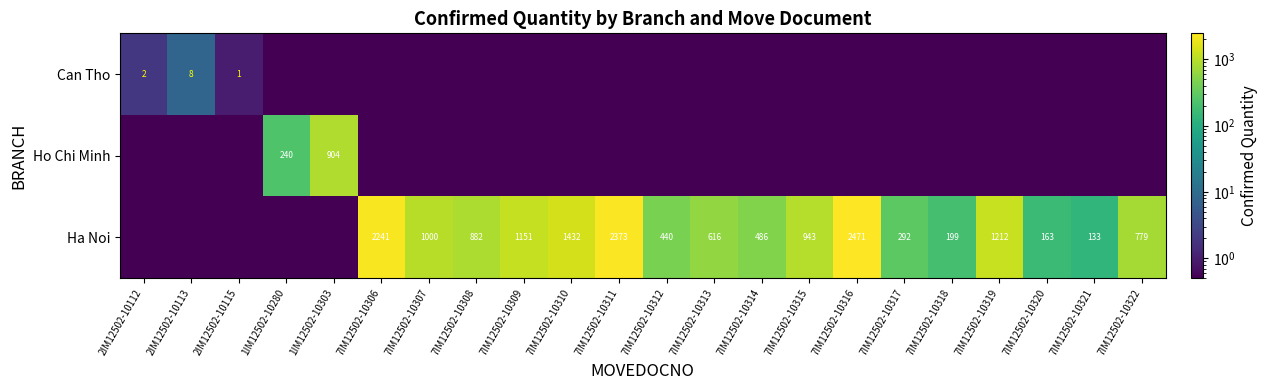

True or false: Ha Noi has a value of 616.0 at 7IM12502-10313.

True